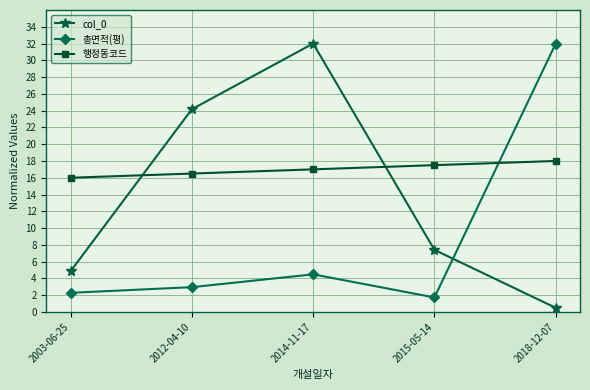

At which label does col_0 reach its peak?

2014-11-17